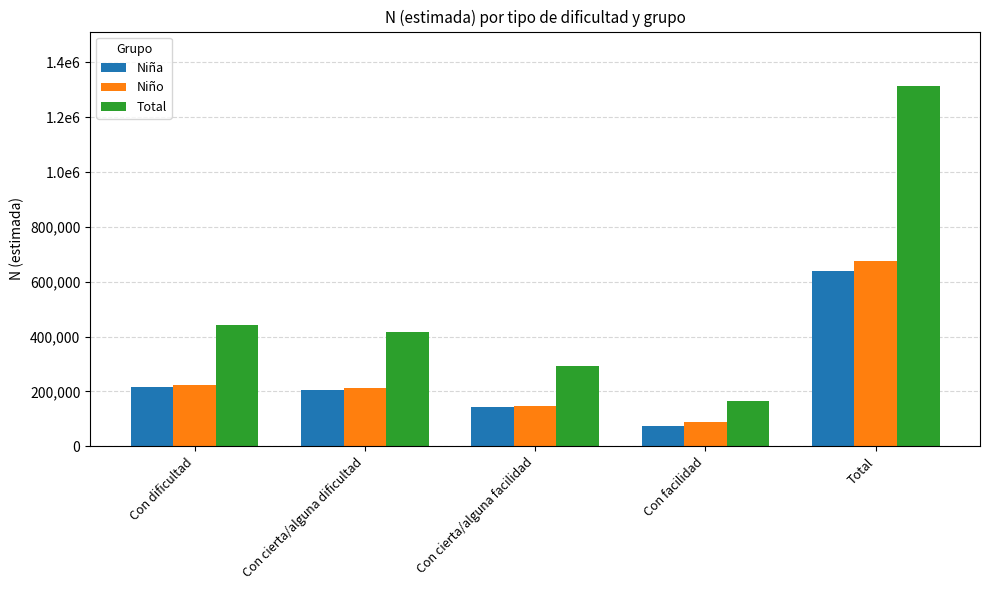

Which series has the largest total across all categories?

Total